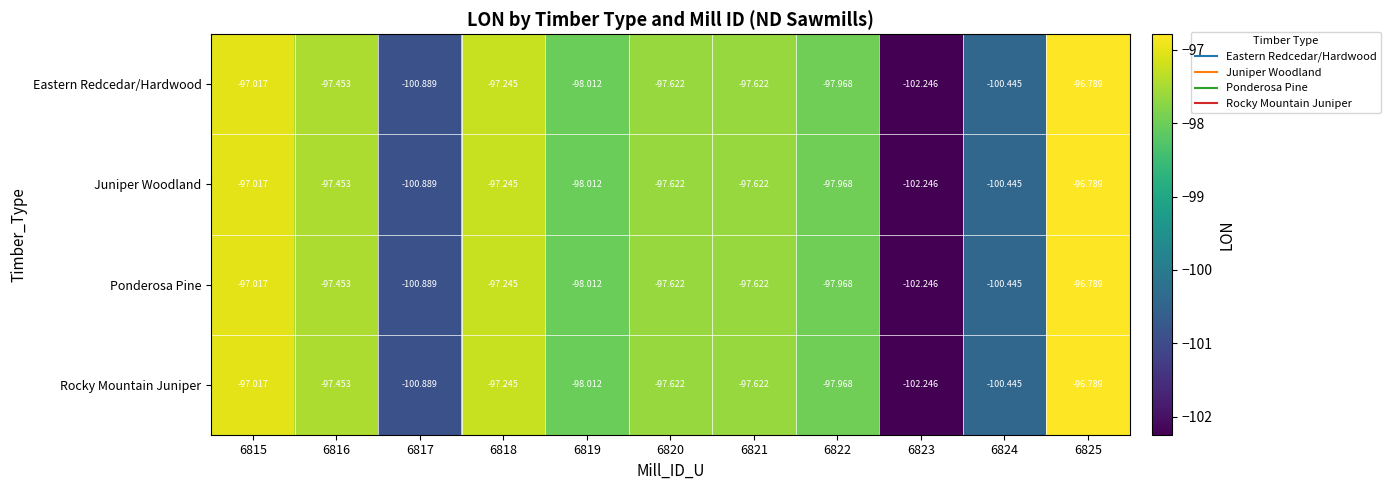

At which category is the sum across all series the highest?

6825